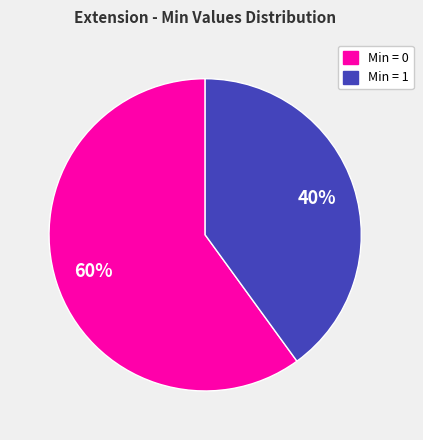

How many slices are in this pie chart?

2